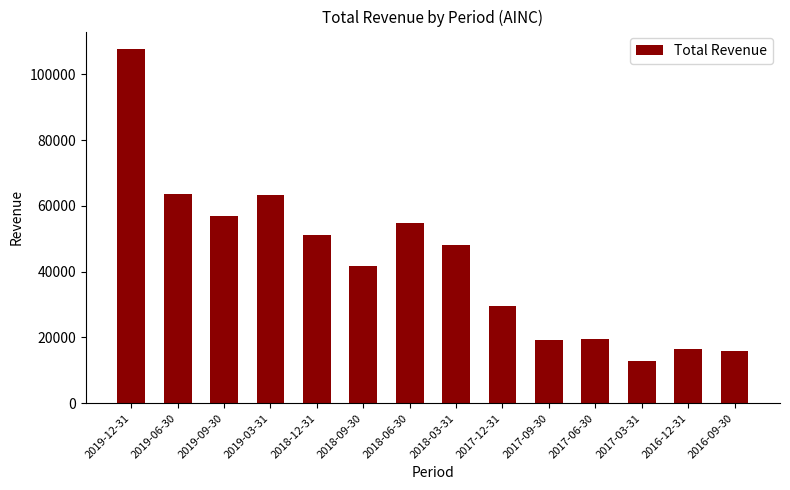

What is the change in value from 2018-06-30 to 2017-03-31?

-42000